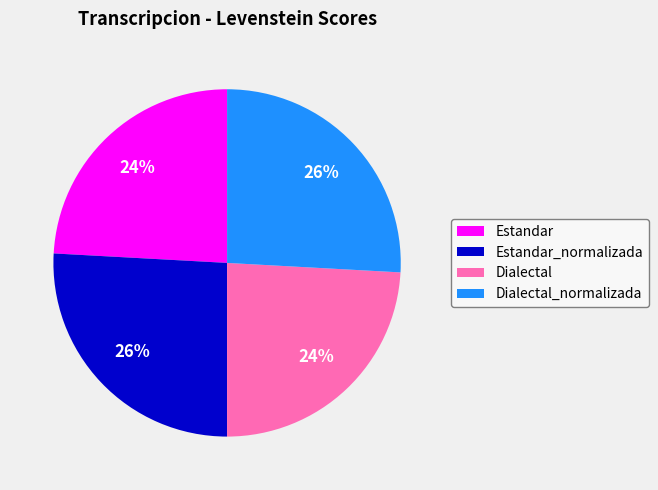

How many segments does this pie chart have?

4